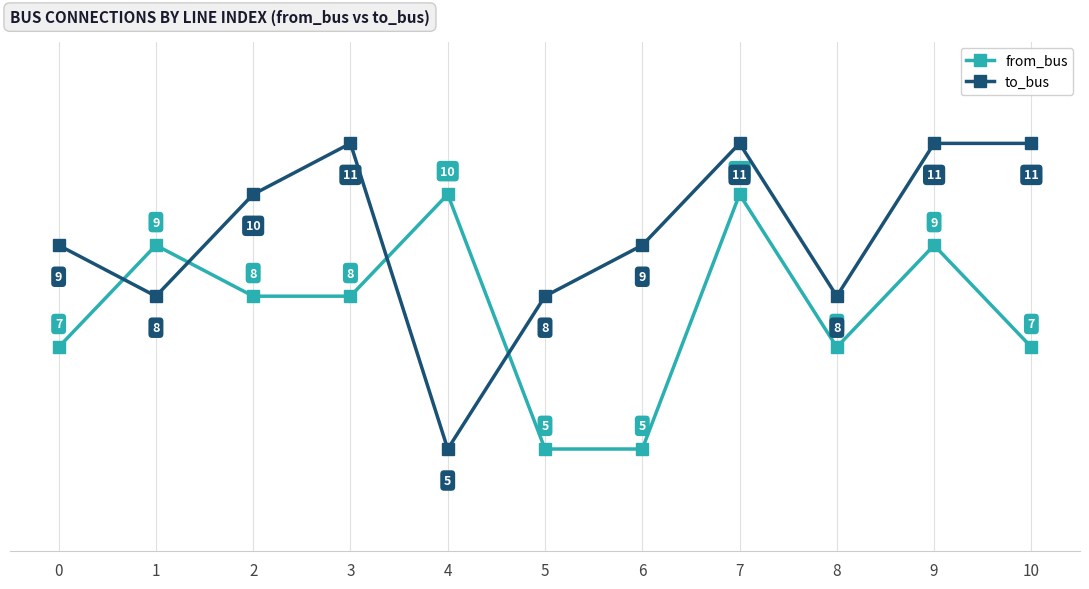

Which series has the largest range (max minus min)?

to_bus